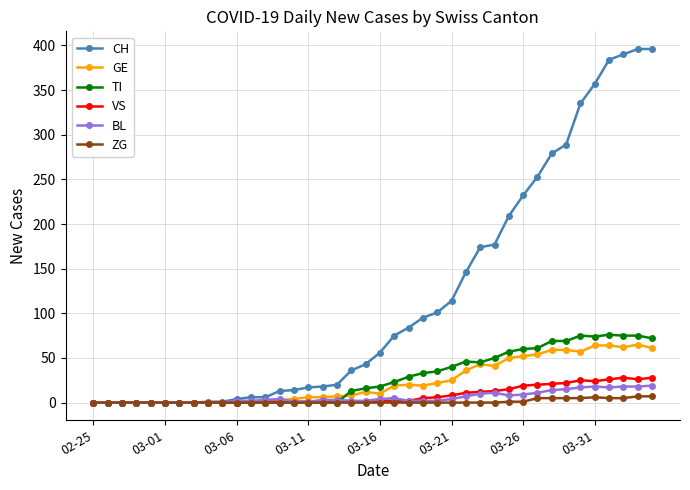

List the series in order of their peak value, highest first.

CH, TI, GE, VS, BL, ZG